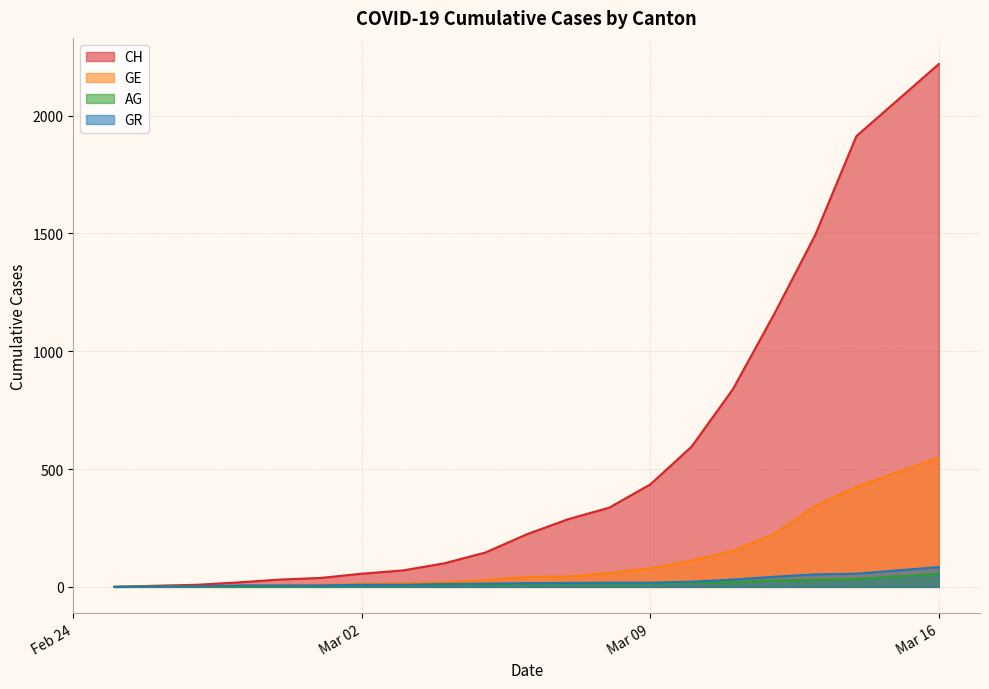

The value of AG at 2020-03-08 is 23. True or false?

False